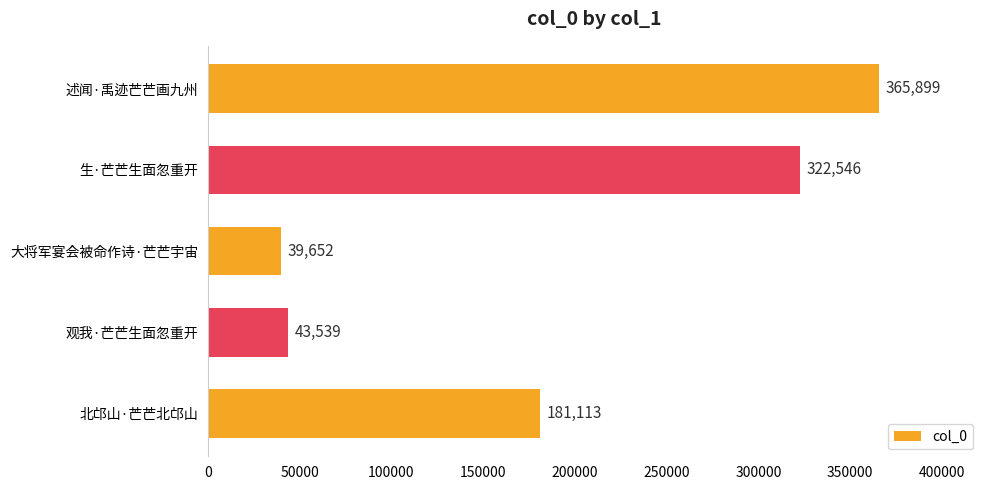

At which label is the value closest to 202775?

北邙山·芒芒北邙山